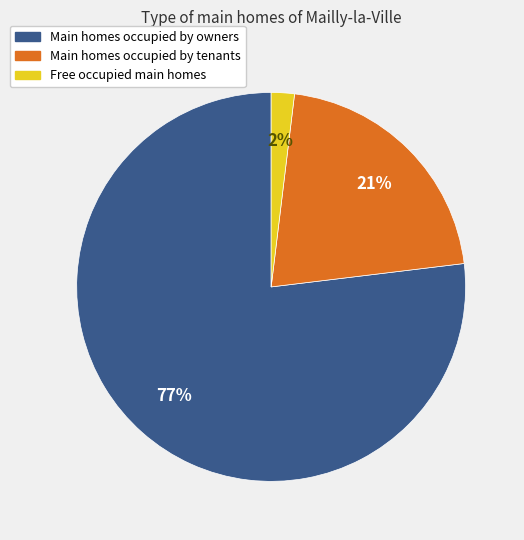

To the nearest percent, what is the difference between the largest and smallest slice percentages?

75%